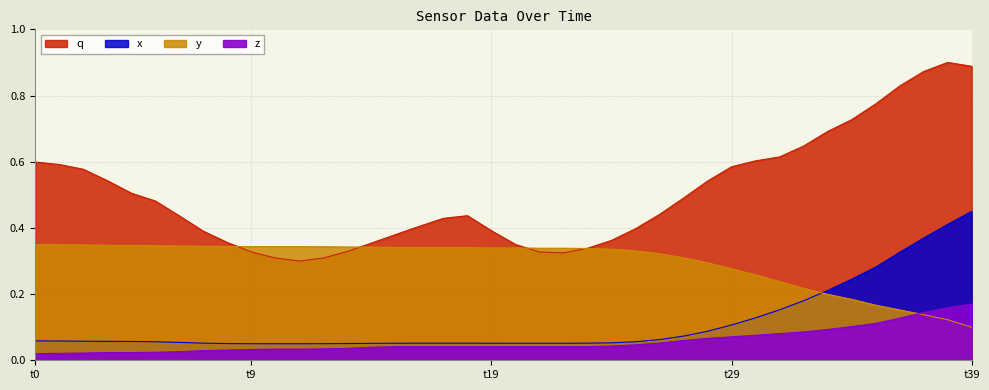

What is the sum of all z values?

2.3